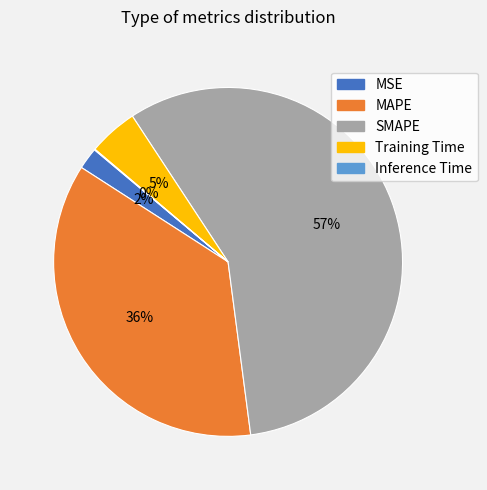

Do SMAPE and Training Time together represent more than half of the pie?

Yes